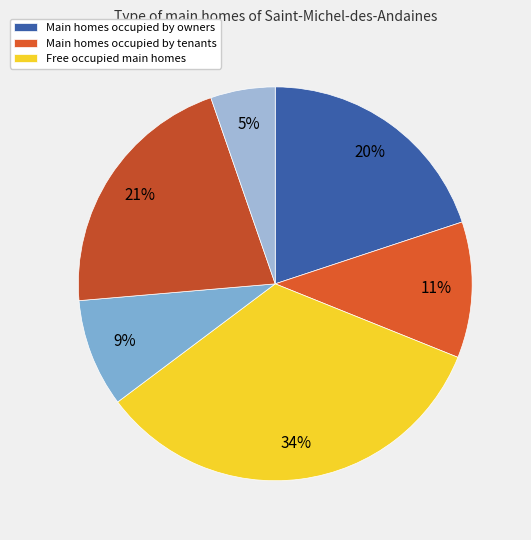

How many segments does this pie chart have?

6